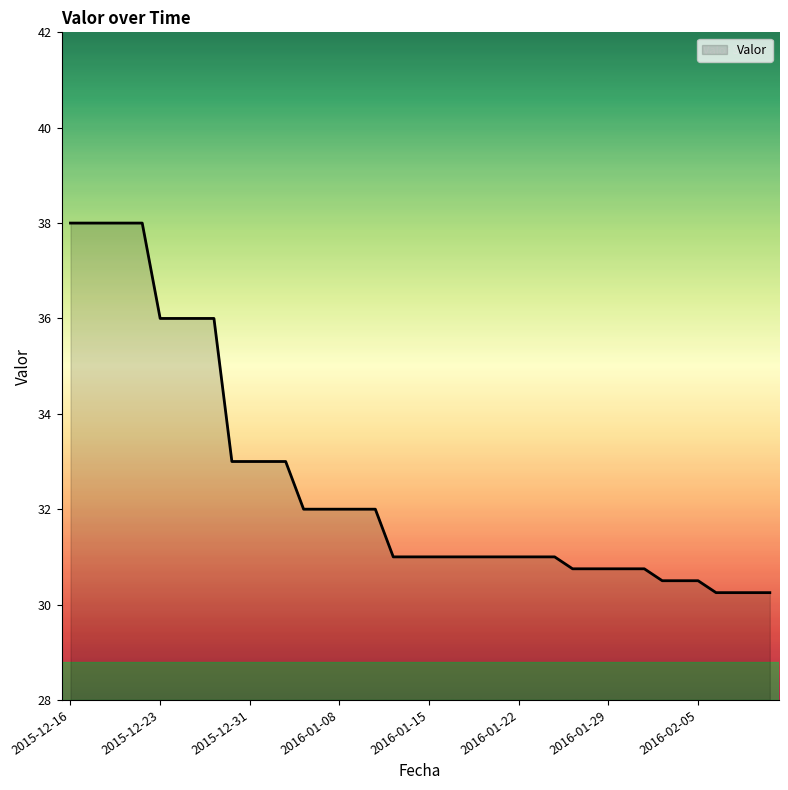

What is the greatest value displayed?

38.0